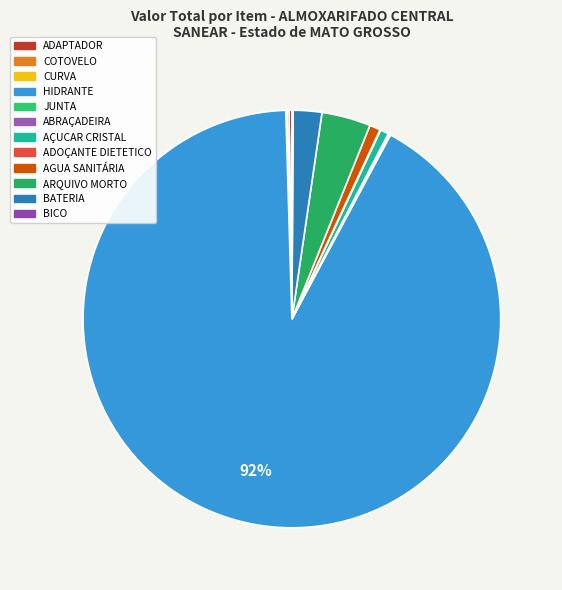

Which has a higher value, AÇUCAR CRISTAL or ARQUIVO MORTO?

ARQUIVO MORTO